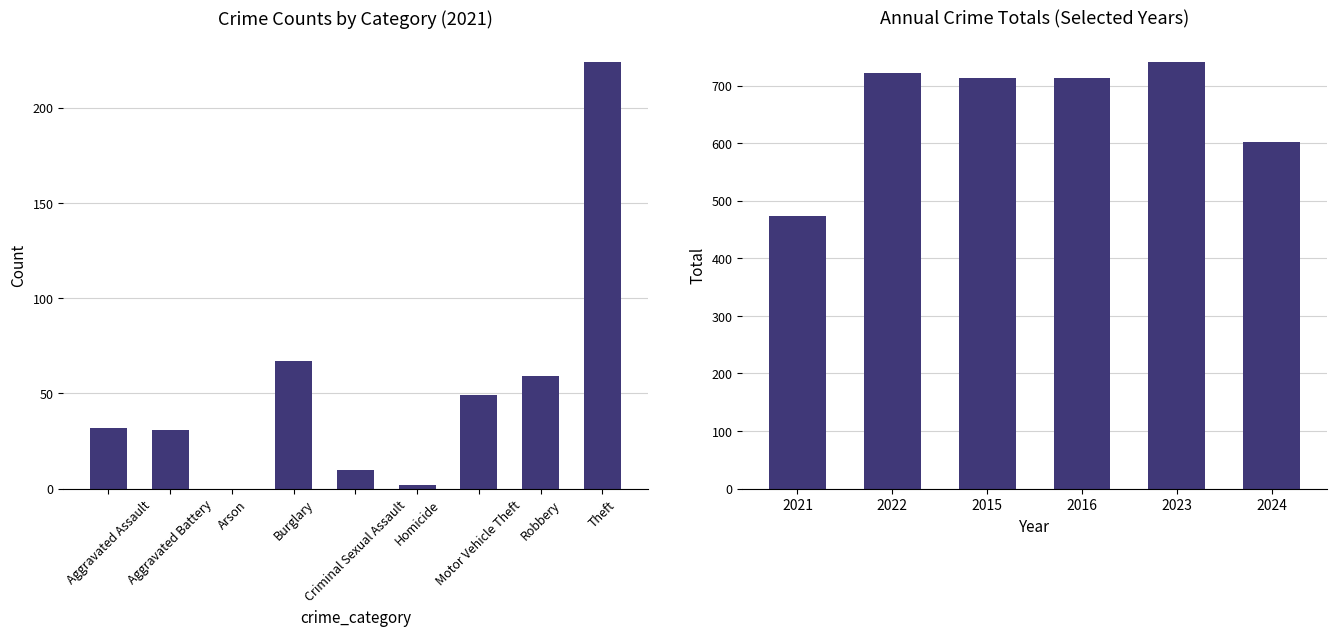

What is the difference between the second highest and minimum values?

248